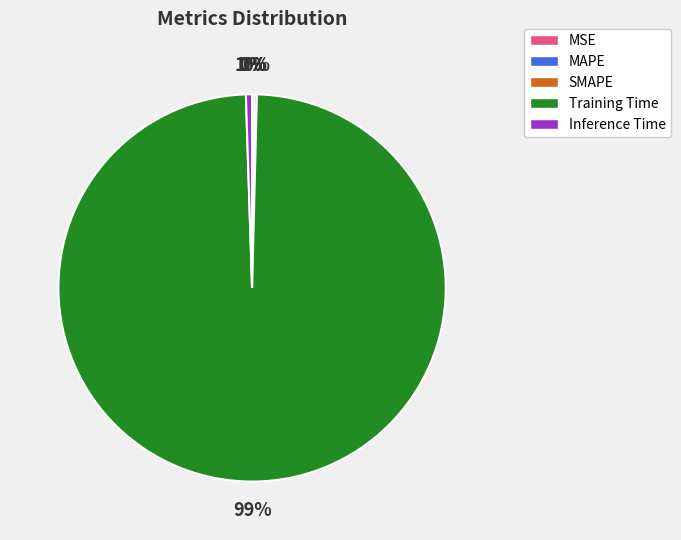

To the nearest percent, what is the difference between the largest and smallest slice percentages?

99%